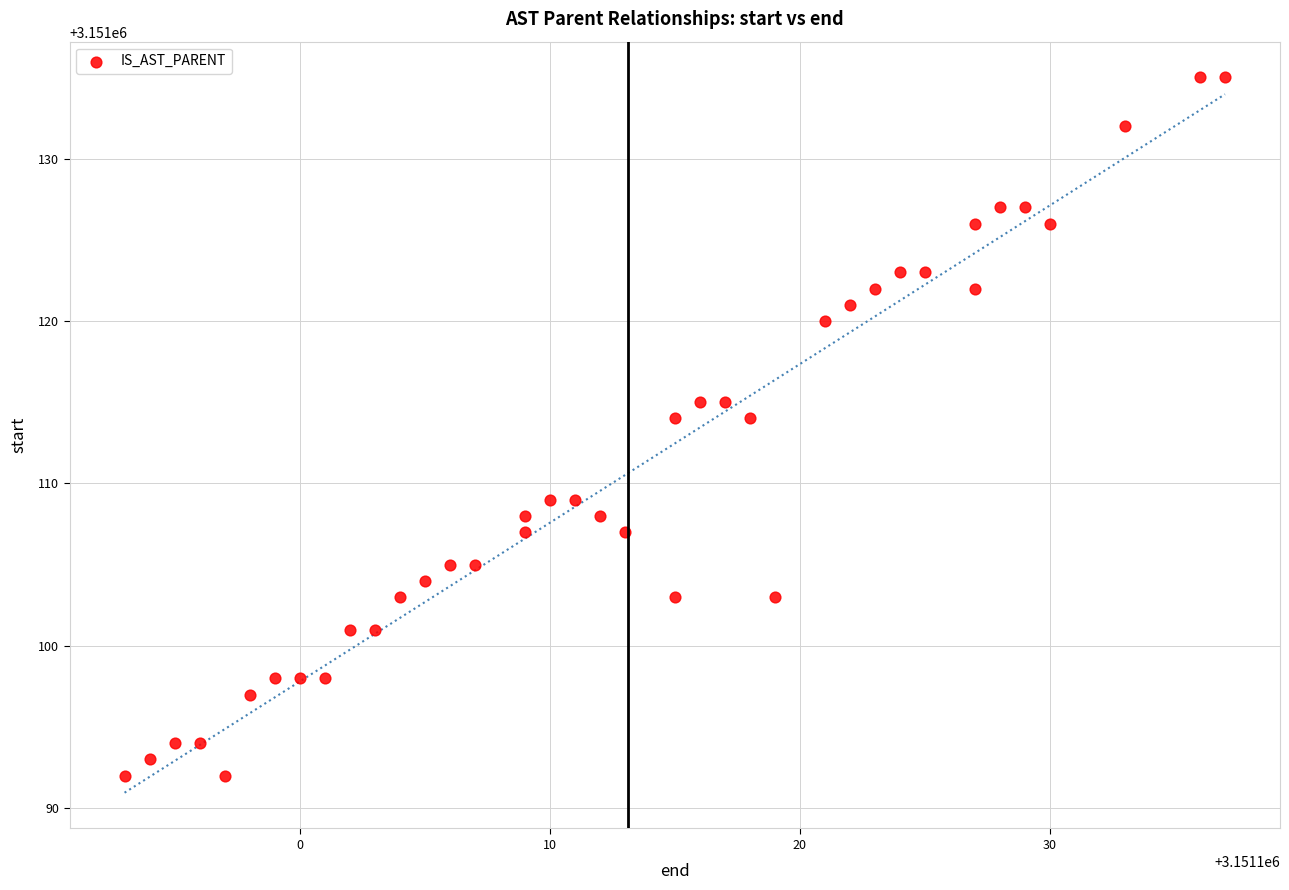

What is the range of Y values (max minus min)?

43